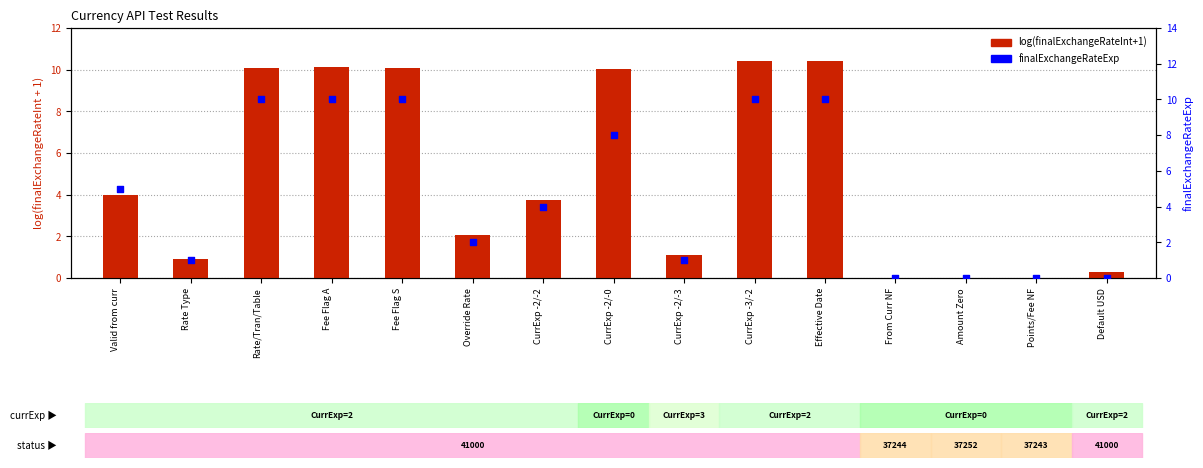

Is the value of log(finalExchangeRateInt+1) at Fee Flag A greater than the value of finalExchangeRateExp at Override Rate?

Yes